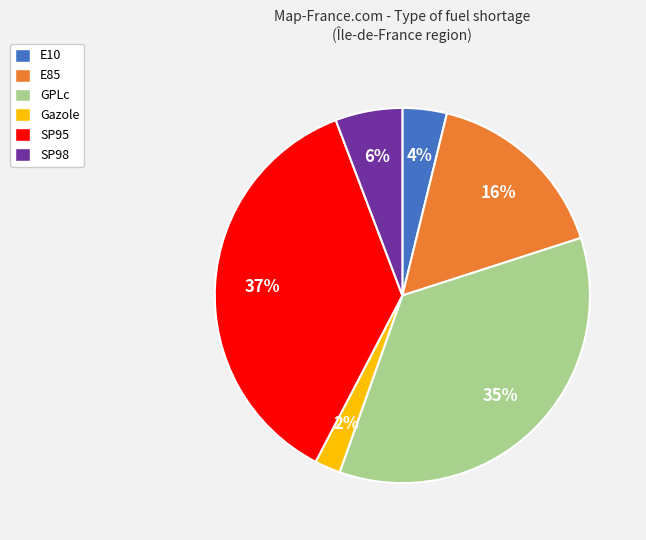

Is it true that Gazole is 8% of the pie?

False